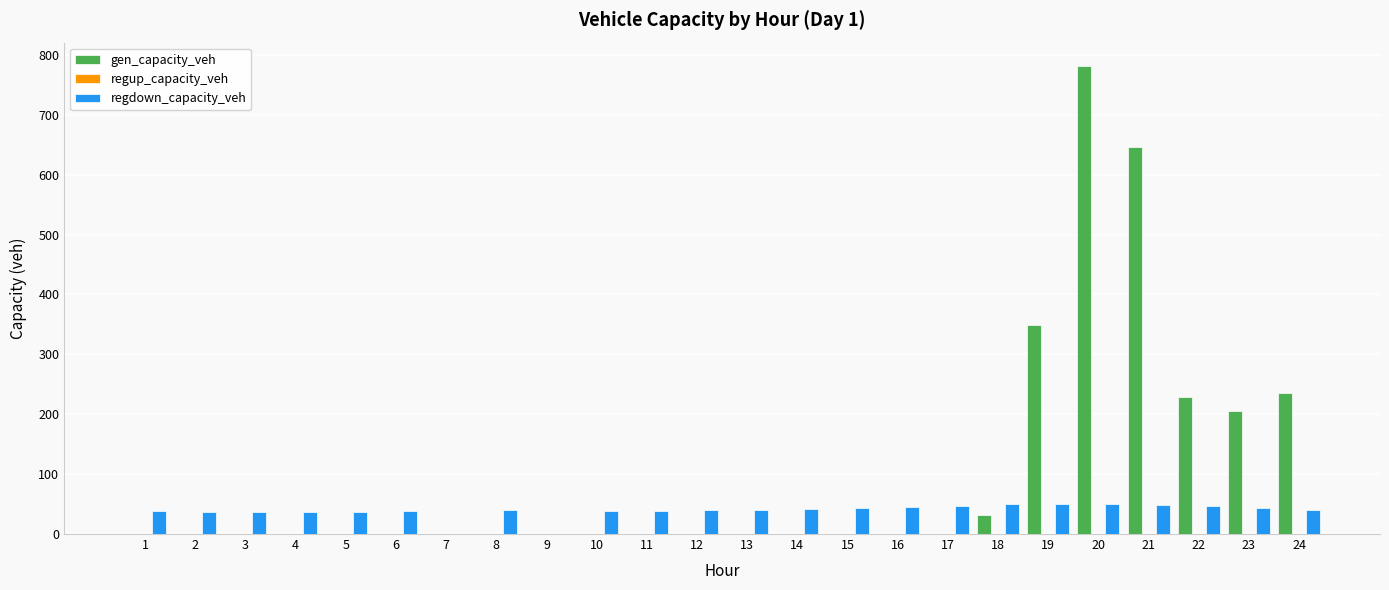

Is the value of gen_capacity_veh at 8 greater than the value of regdown_capacity_veh at 4?

No